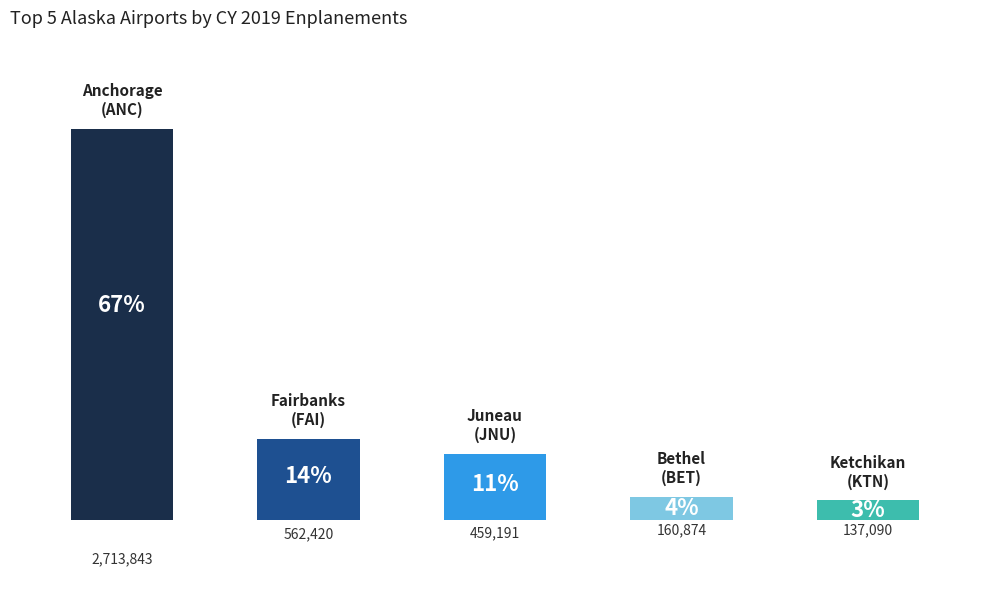

The value at Fairbanks (FAI) is 562420. True or false?

True